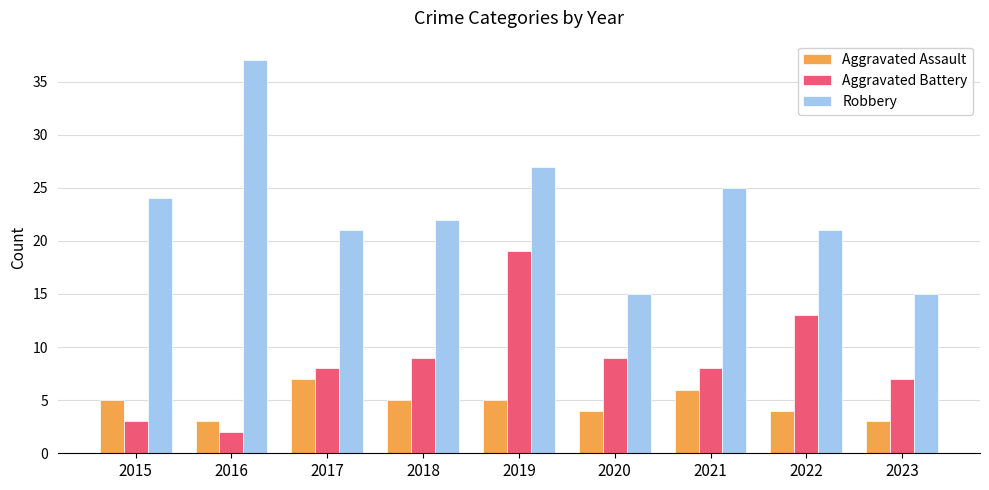

Which series changed the most between 2015 and 2021?

Aggravated Battery